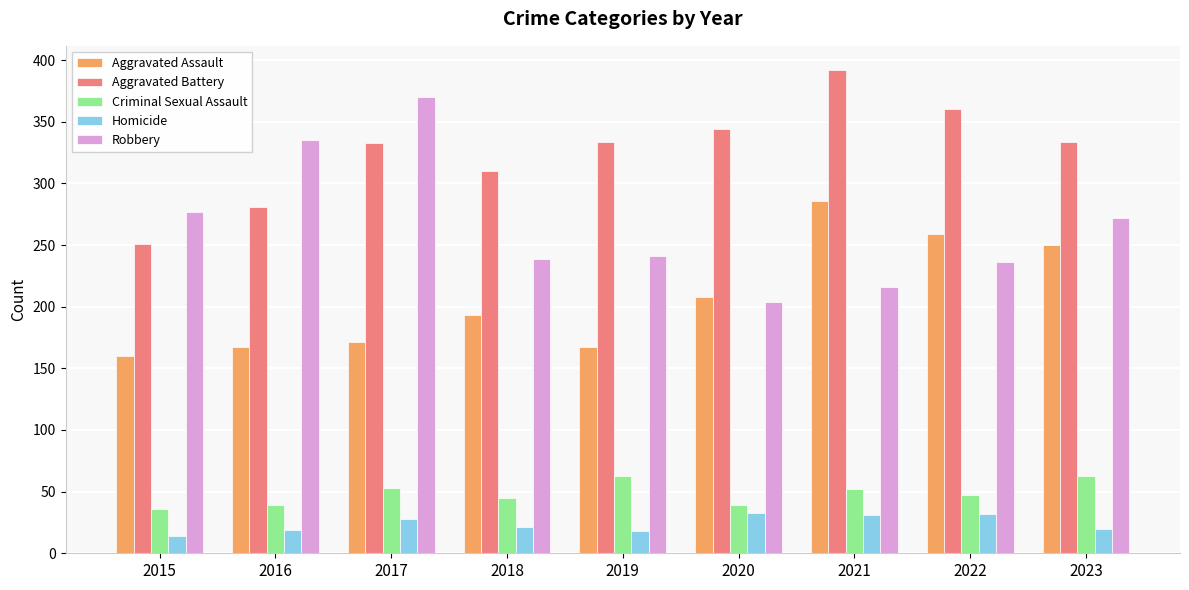

What is the approximate value of Aggravated Assault at 2016, to the nearest 10?

170